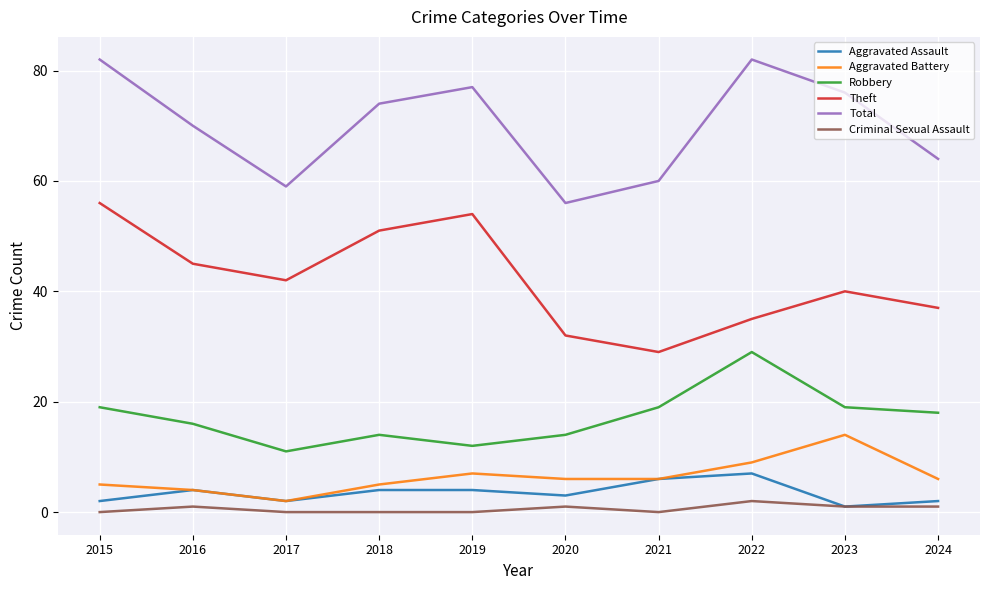

What value does the Total series have at 2023, to the nearest 5?

75